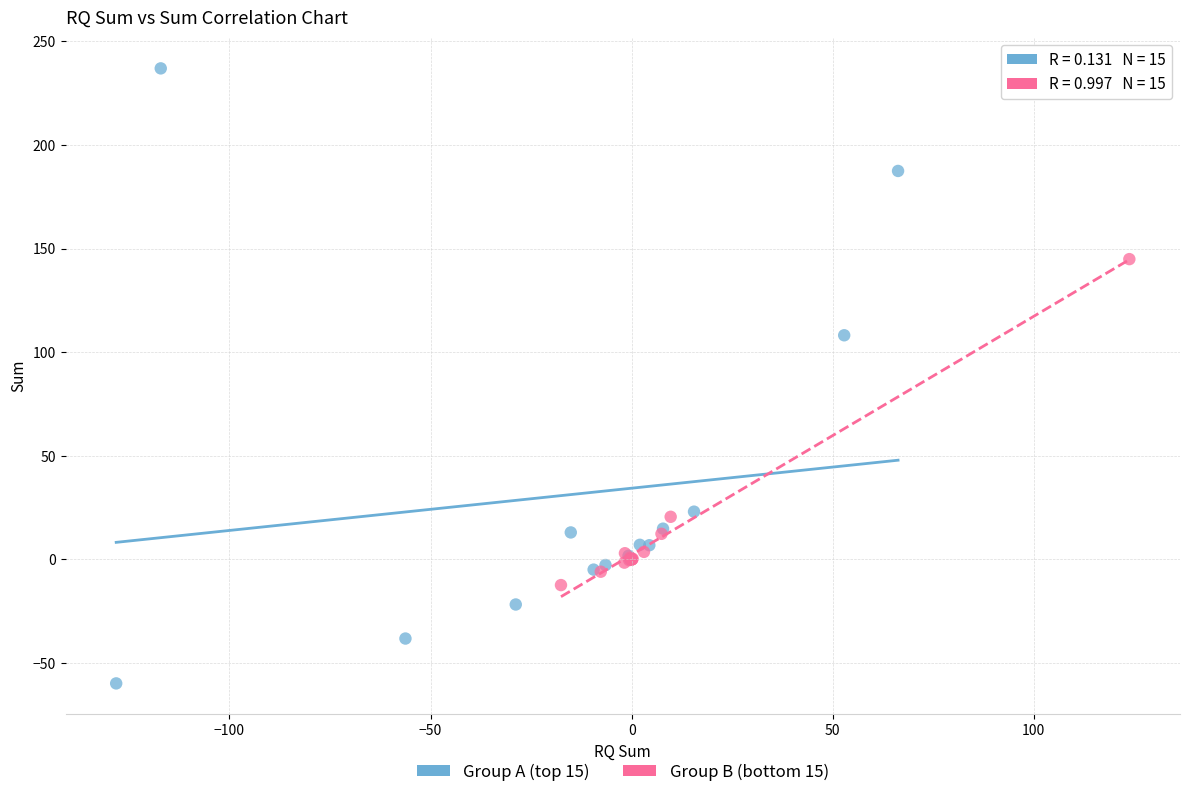

Which series reaches the minimum Y coordinate?

Group A (top 15)